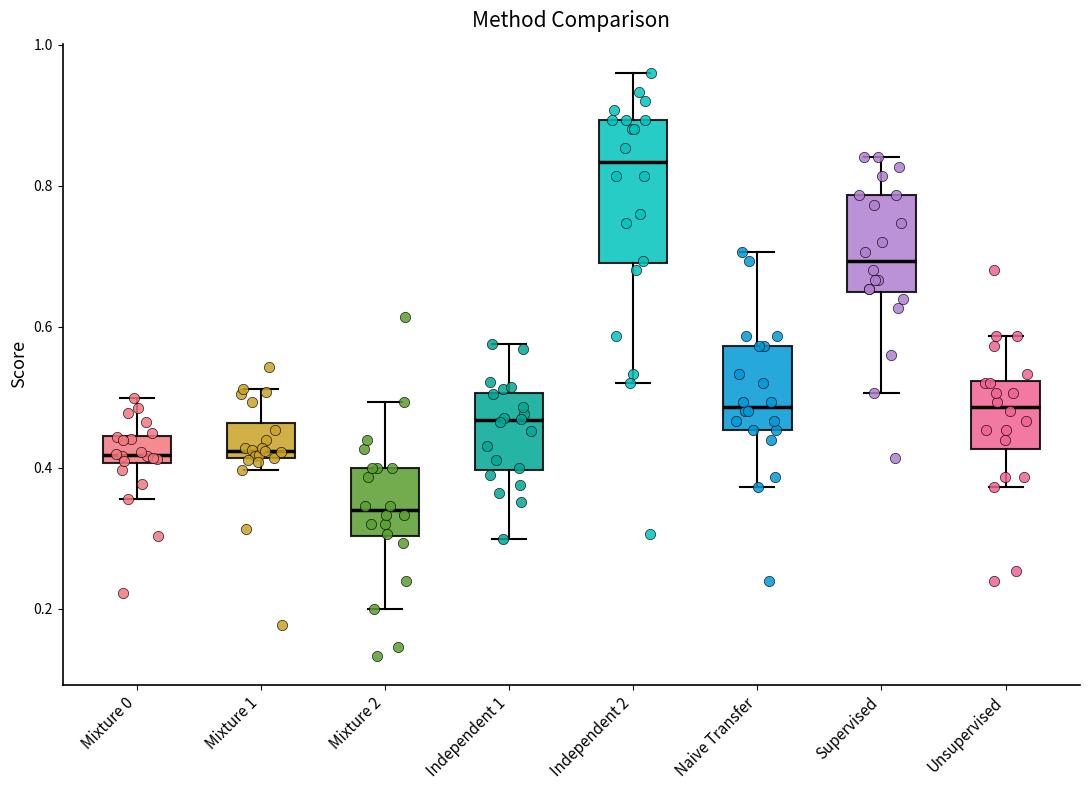

Which box's median line is the highest?

Independent 2